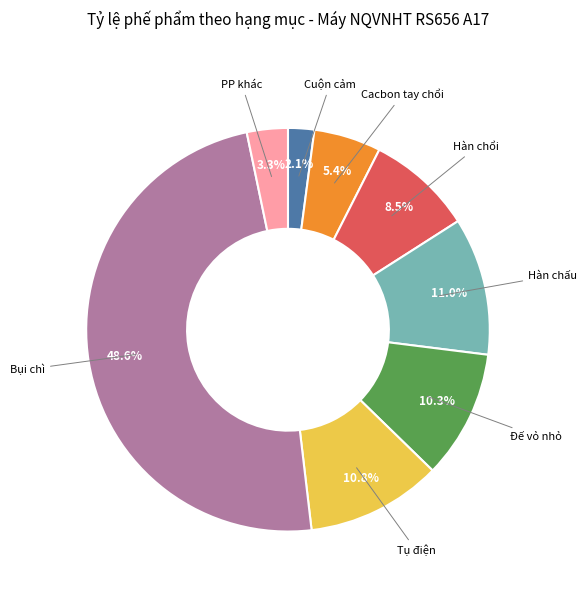

Is there a majority slice in this chart?

No